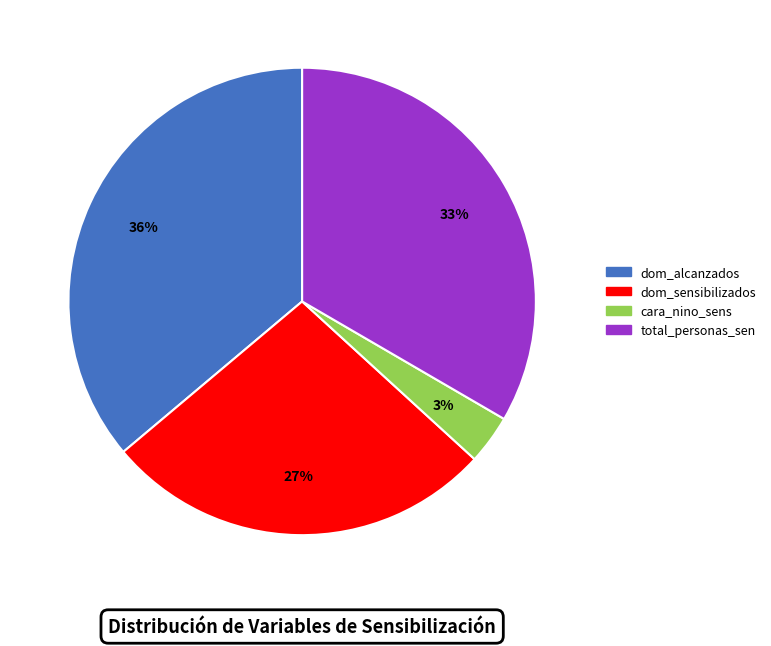

How many segments does this pie chart have?

4